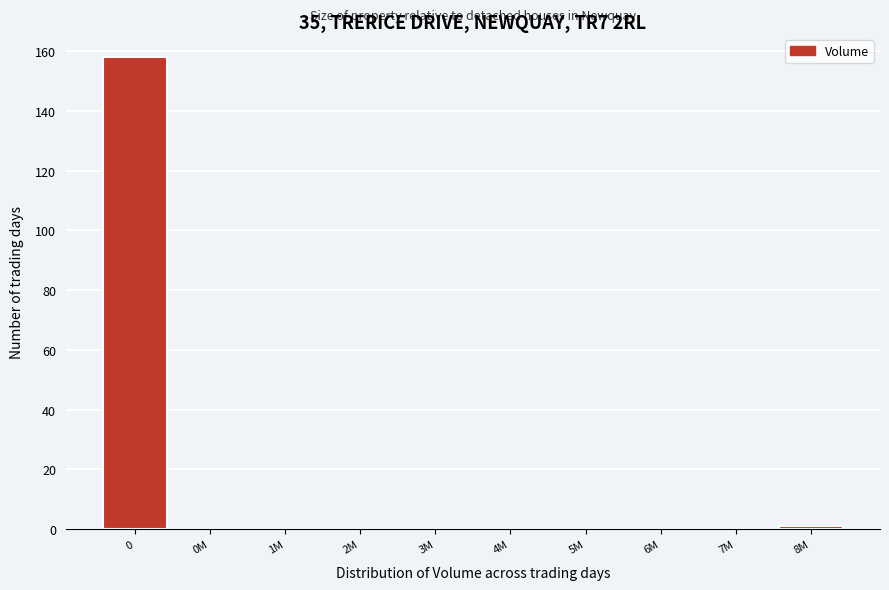

Reading left to right, extract all data points from this chart.

0=158	0M=0	1M=0	2M=0	3M=0	4M=0	5M=0	6M=0	7M=0	8M=1